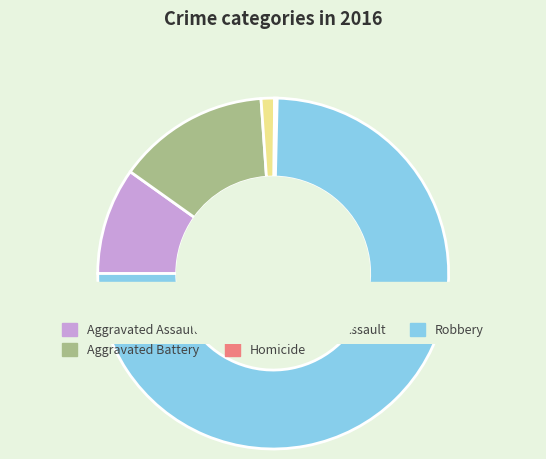

Does Robbery account for over 50% of the chart?

Yes